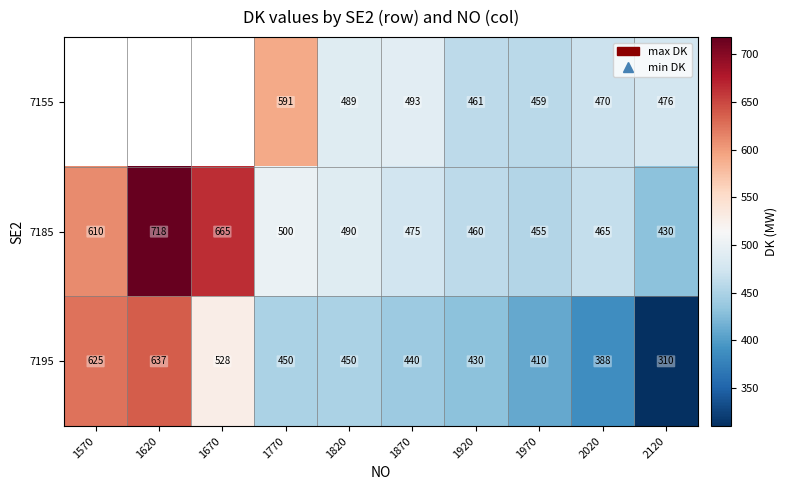

How many categories are shown in the chart?

10